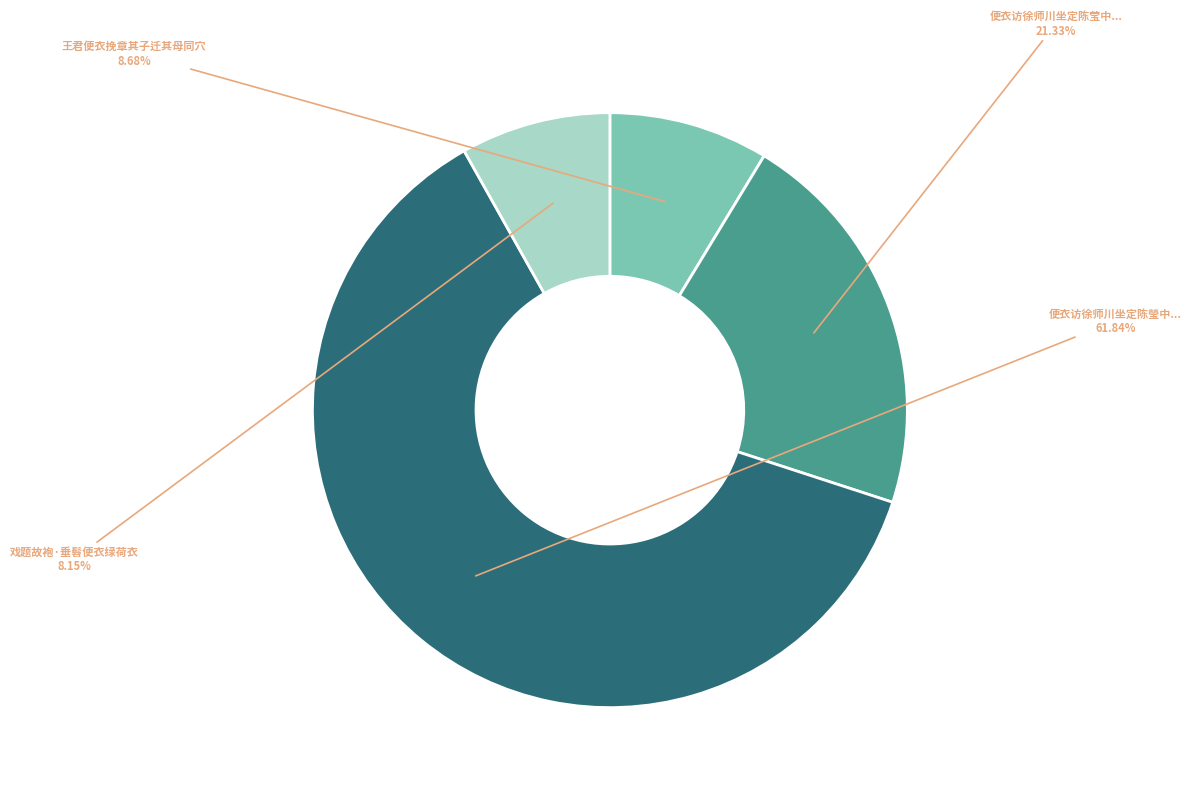

Rank the categories by value from highest to lowest.

便衣访徐师川坐定陈瑩中..., 便衣访徐师川坐定陈莹中..., 王君便衣挽章其子迁其母同穴, 戏题故袍·垂髫便衣绿荷衣